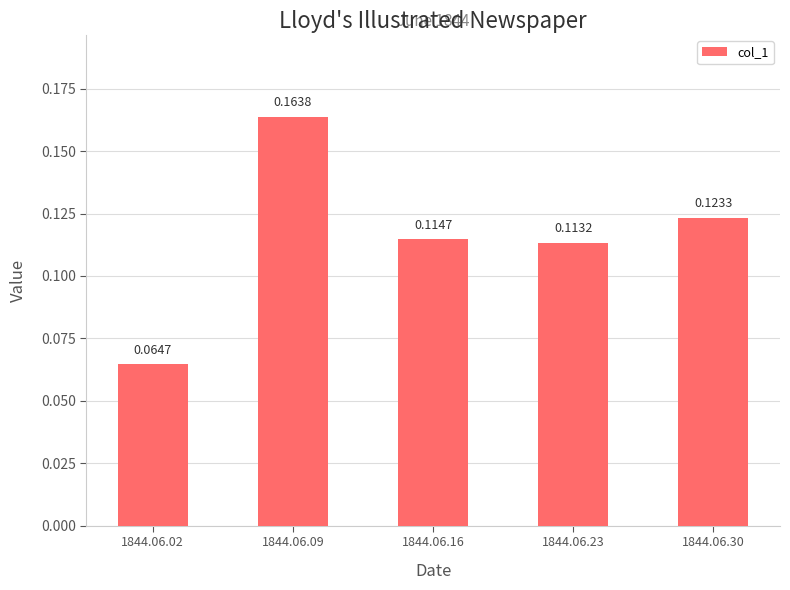

How many data points does each series have?

5